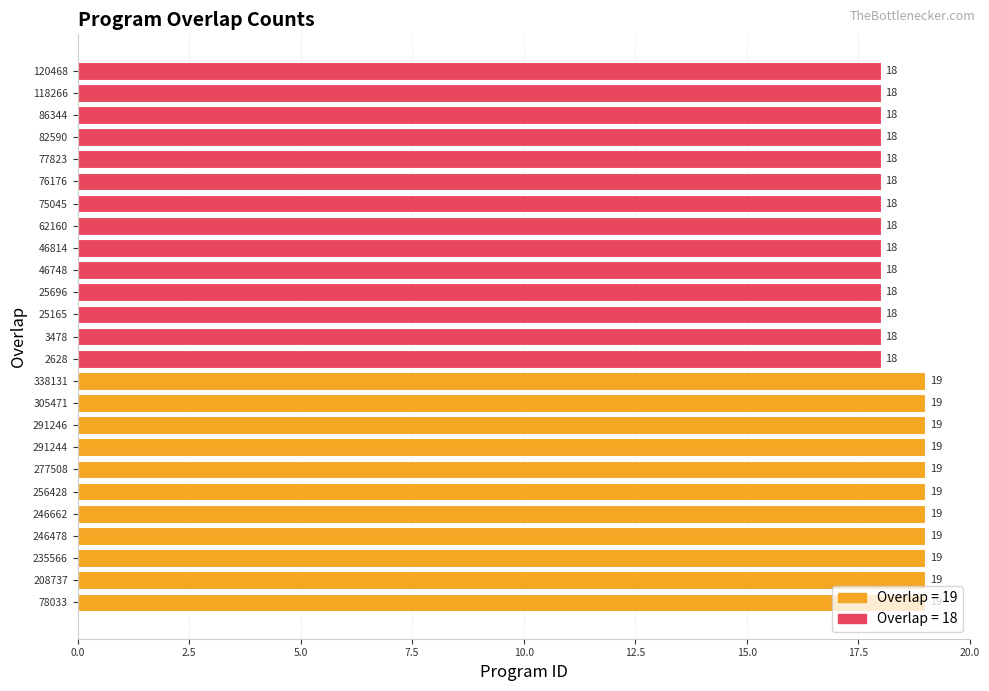

What is the difference between the second highest and second lowest values?

1